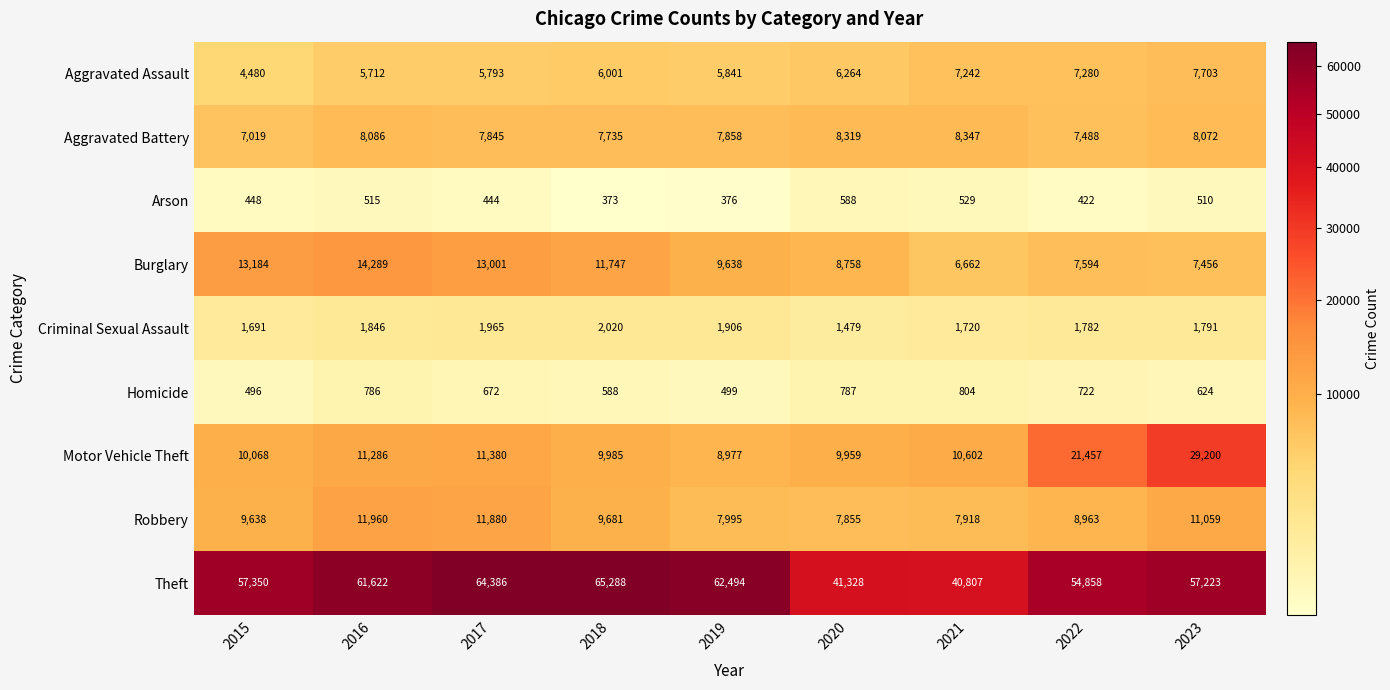

The Aggravated Assault series shows 7280 at 2022. True or false?

True